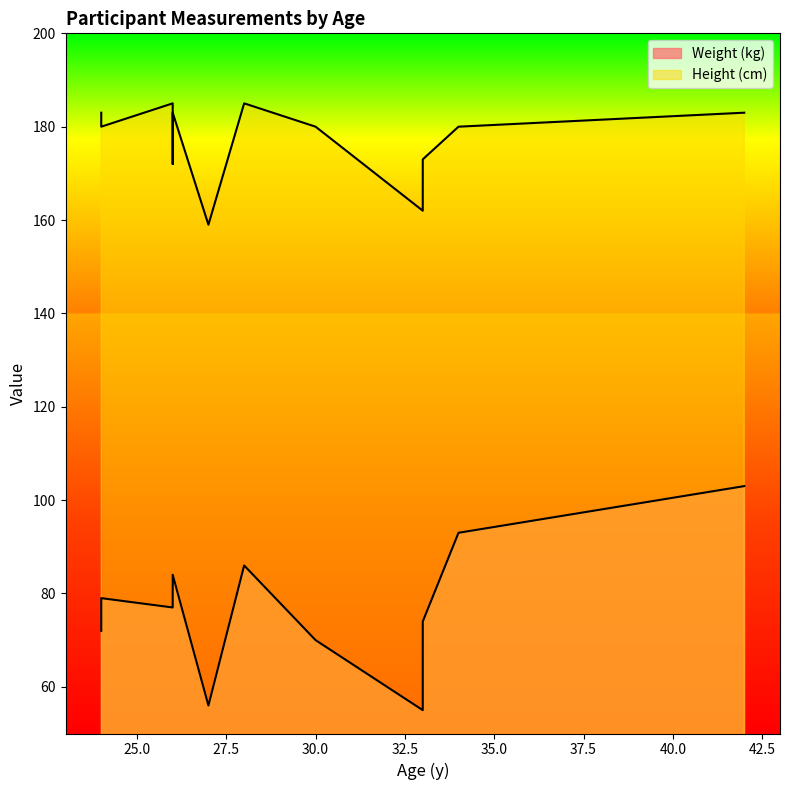

True or false: Height (cm) and Weight (kg) cross at least once.

False